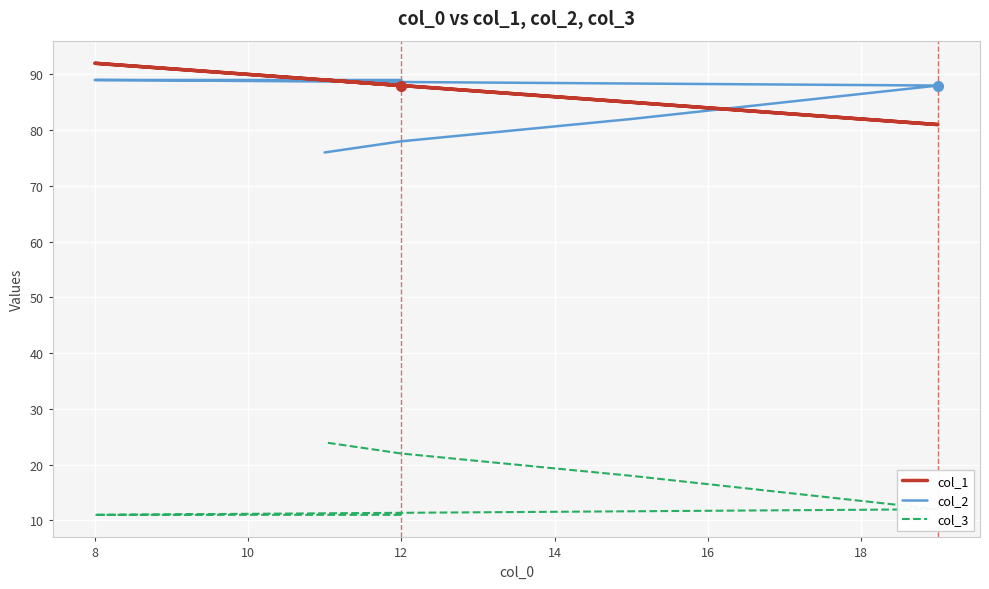

Which series has the largest range (max minus min)?

col_2